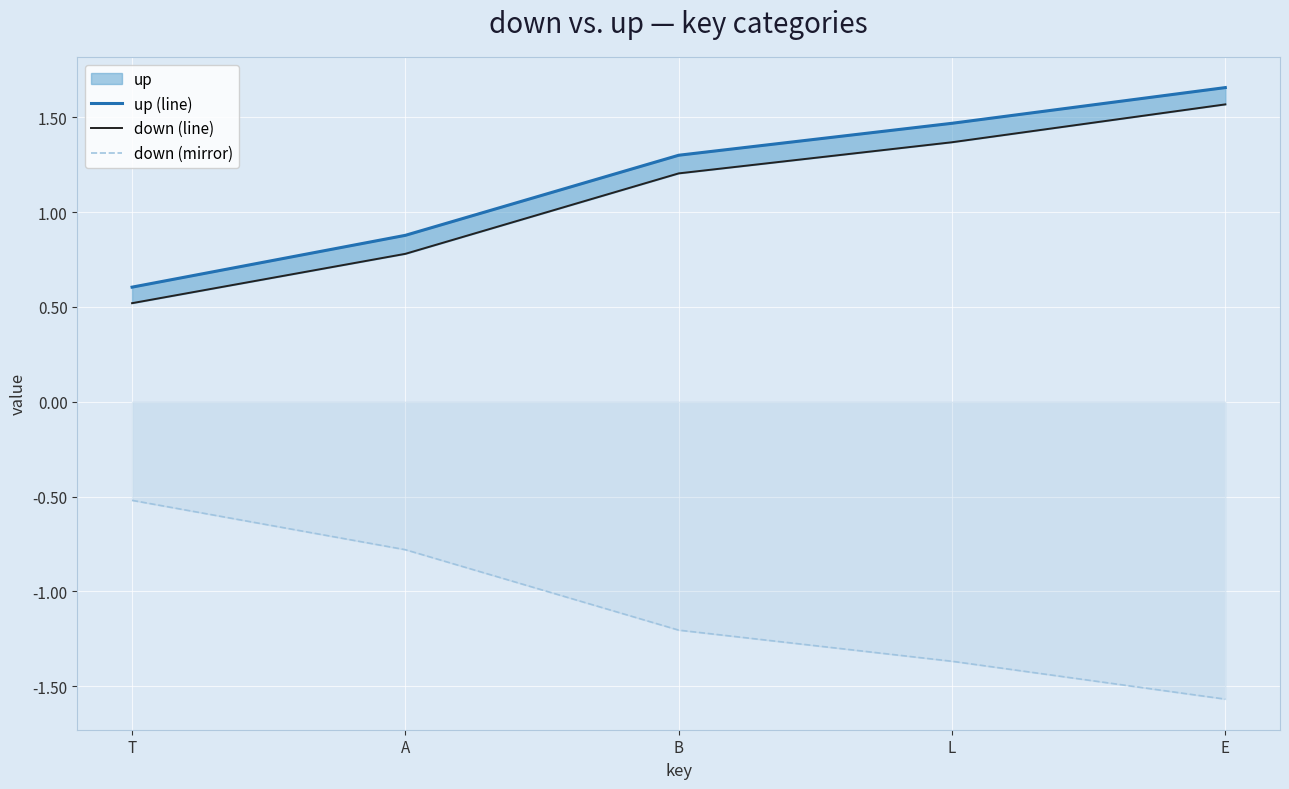

True or false: down (line) and up (line) cross at least once.

False